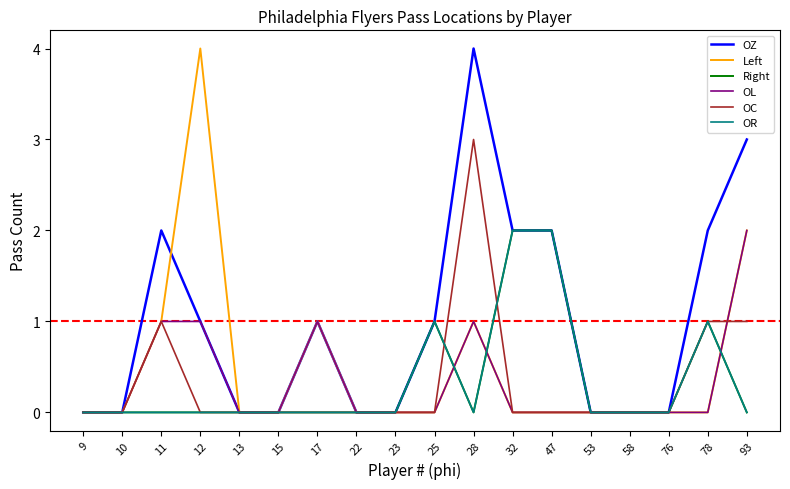

How many lines are shown in the chart?

6